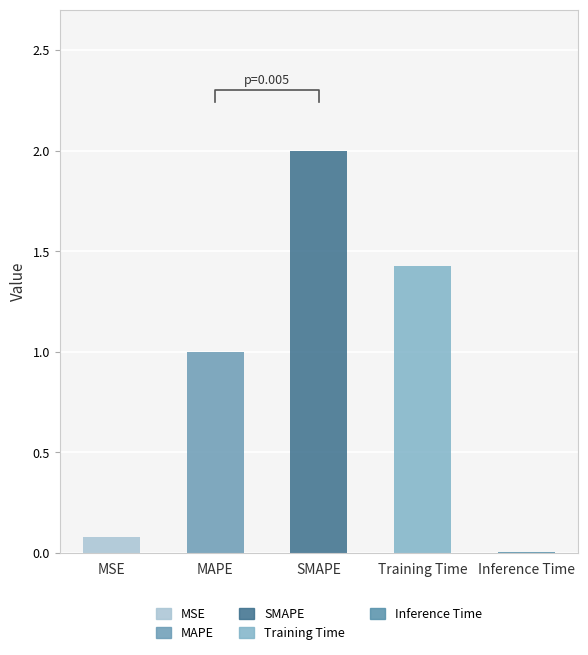

The value at Inference Time is 0.0. True or false?

False